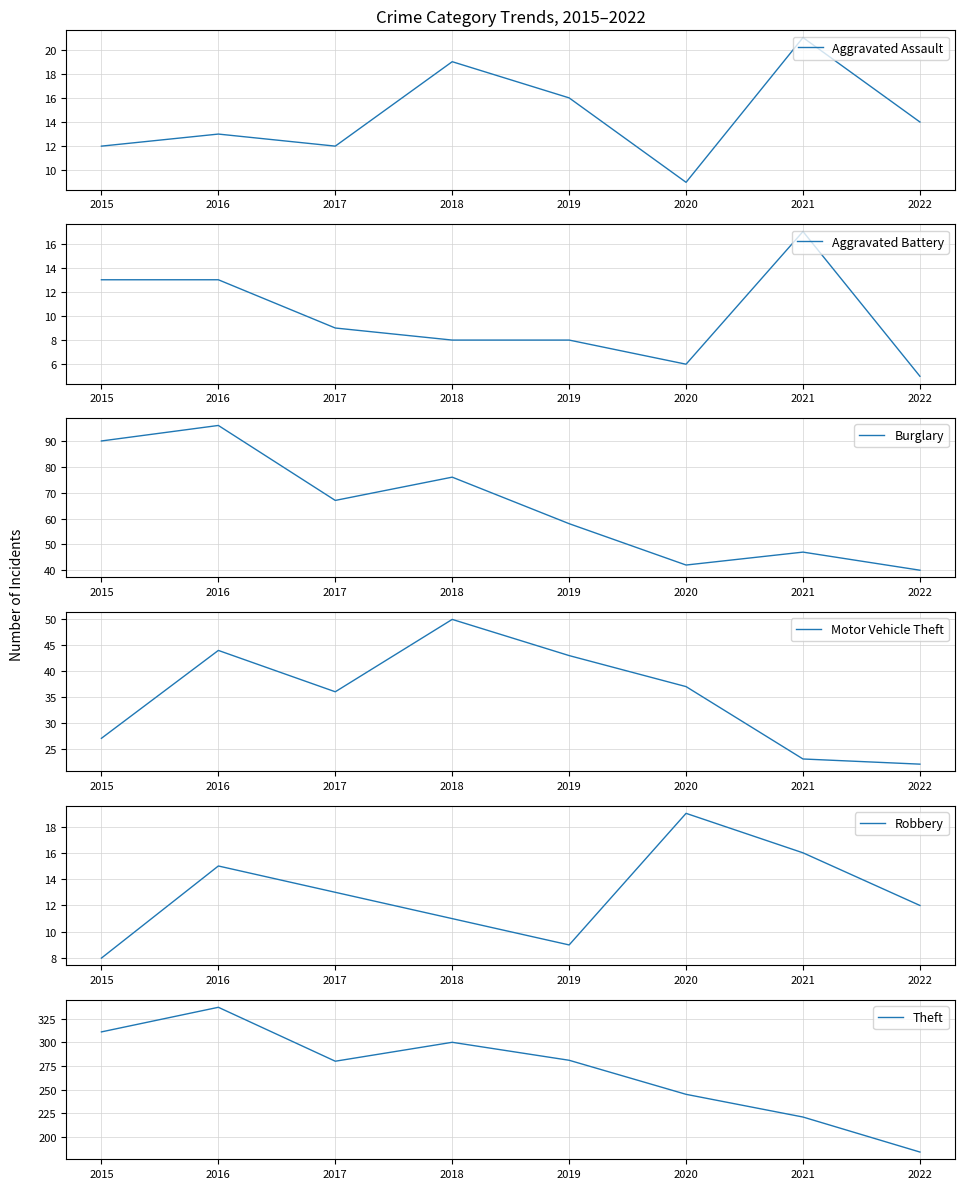

What is the difference between the maximum and minimum values in the Motor Vehicle Theft series?

28